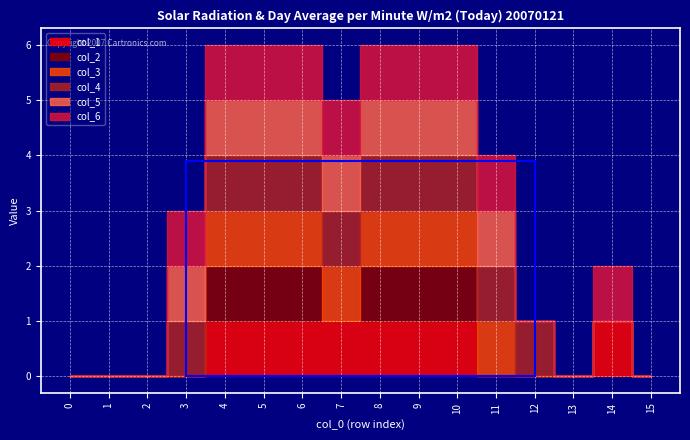

The value of col_1 at 2 is 0. True or false?

True